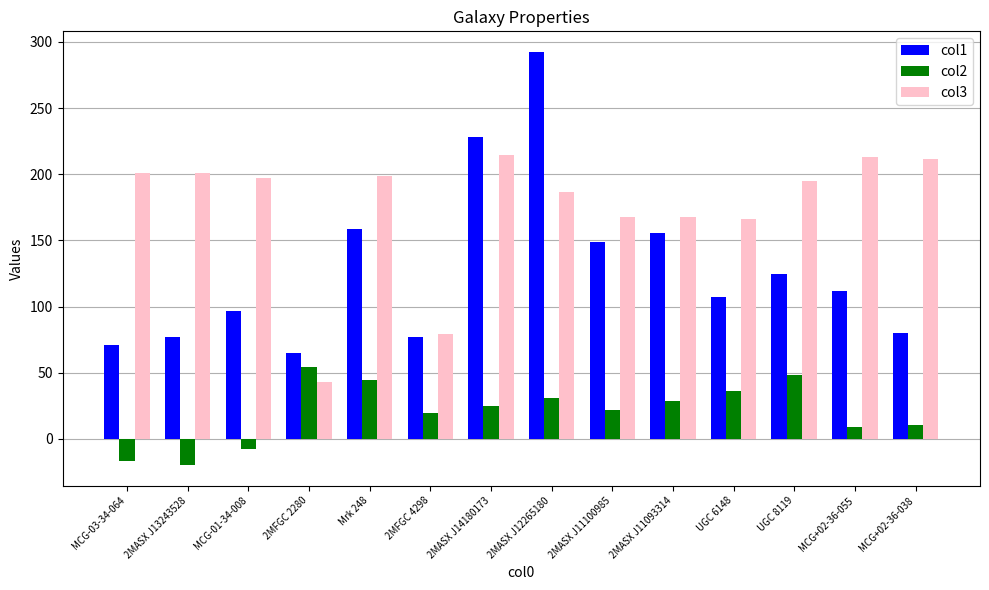

True or false: col1 has a value of 155.6 at 2MASX J11093314.

True